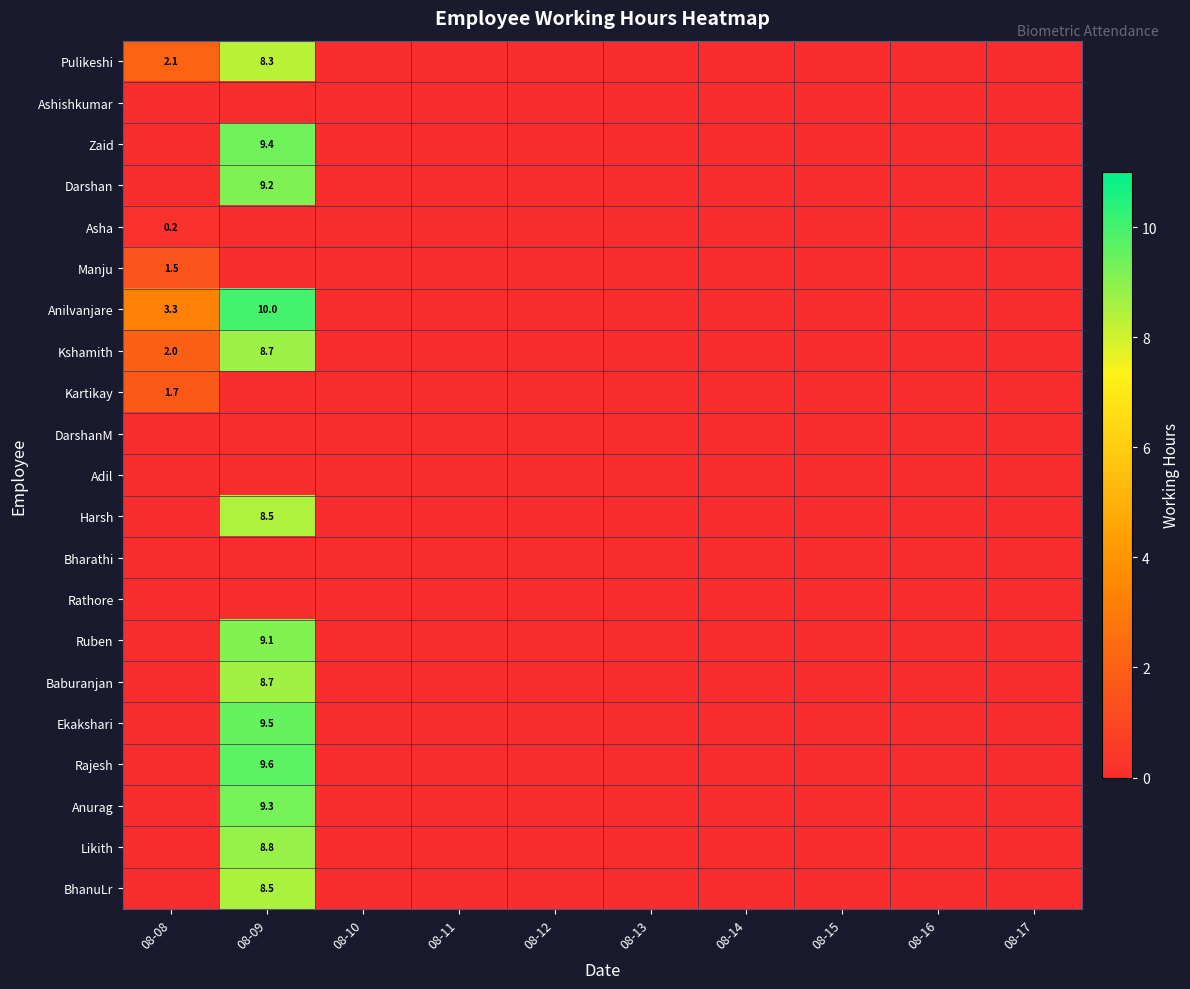

How many distinct data groups are displayed?

21